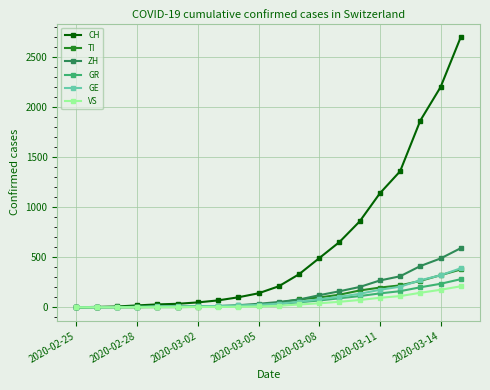

Which series has the largest total across all categories?

CH